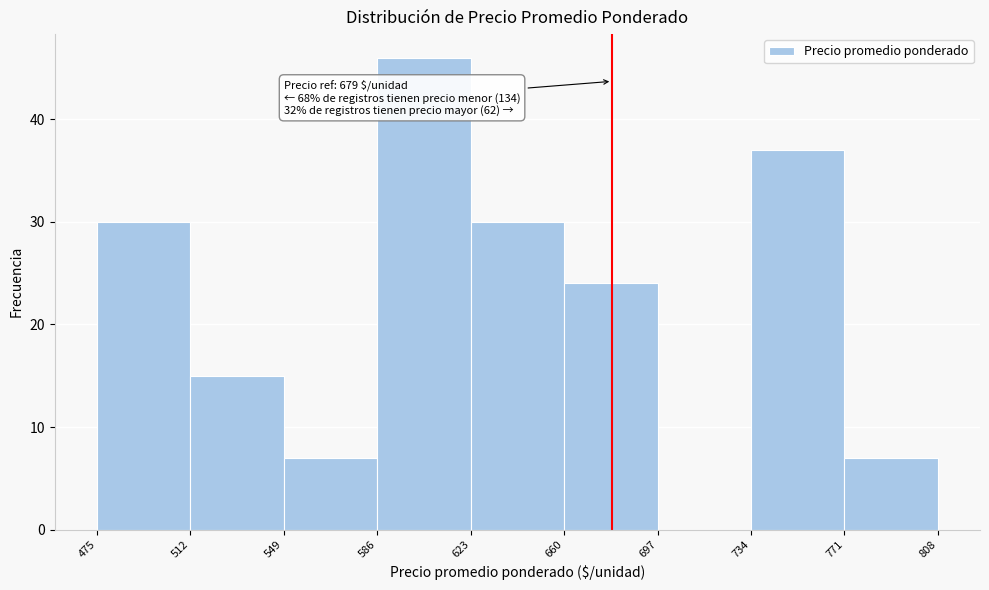

Which range on the x-axis has the tallest bar?

586 to 623